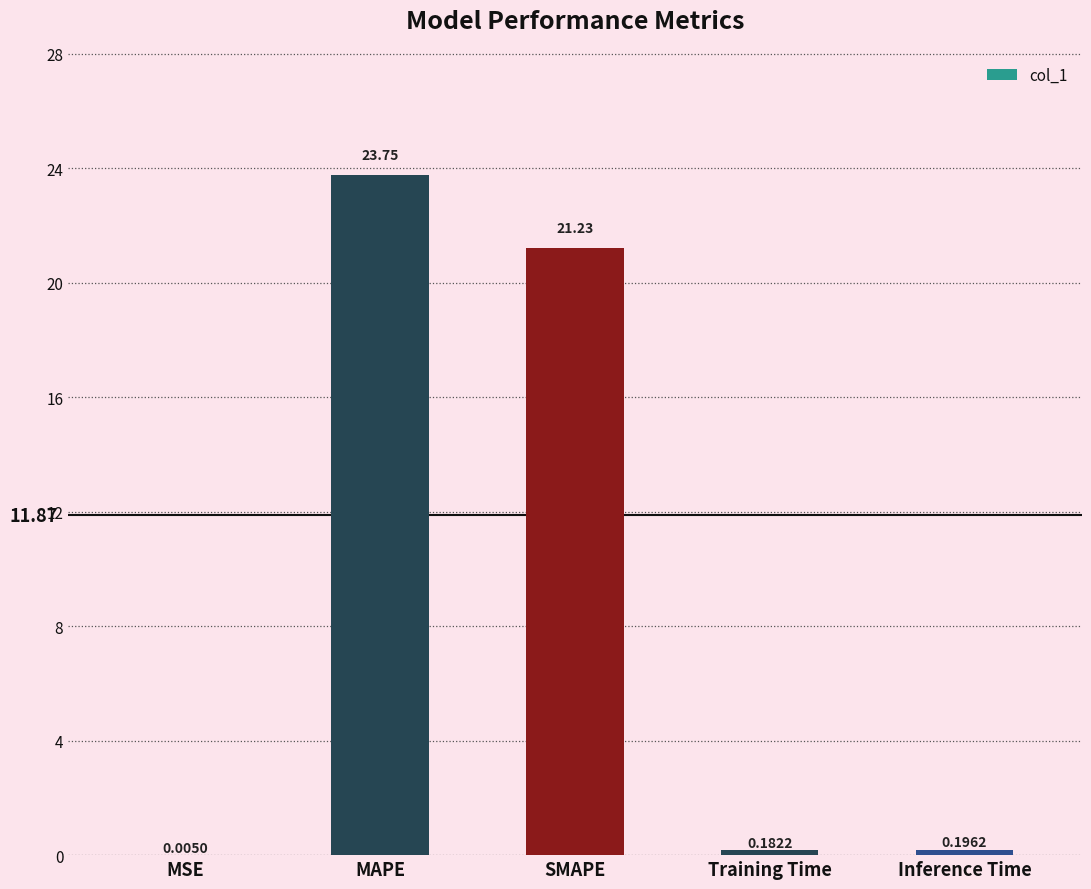

What is the sum of the values at MSE and MAPE?

23.8